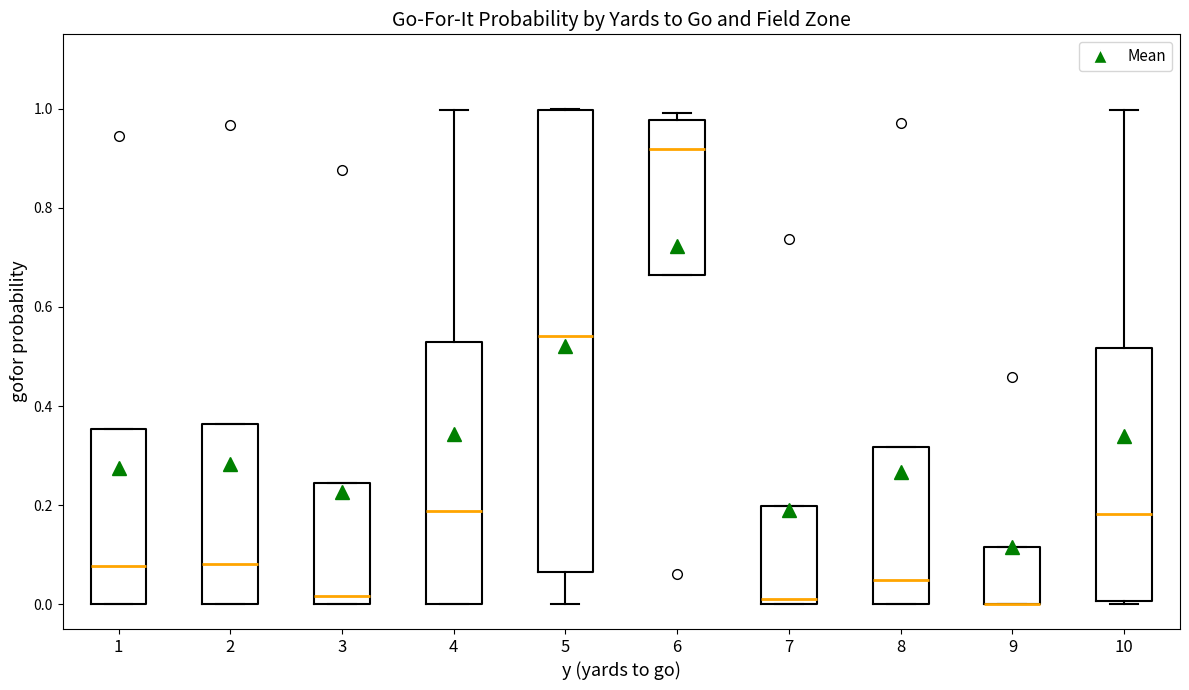

Reading left to right, read every box against the y-axis: the position of its median line, the range the box covers, and the ends of its whiskers. The values are not printed on the chart, so give them approximately, as read against the axis.

1: median 0.08, box 0.00 to 0.36, whiskers 0.00 to 0.36
2: median 0.08, box 0.00 to 0.36, whiskers 0.00 to 0.36
3: median 0.02, box 0.00 to 0.24, whiskers 0.00 to 0.24
4: median 0.18, box 0.00 to 0.52, whiskers 0.00 to 1.00
5: median 0.54, box 0.06 to 1.00, whiskers 0.00 to 1.00
6: median 0.92, box 0.66 to 0.98, whiskers 0.66 to 1.00
7: median 0.00 (just above the box's lower edge), box 0.00 to 0.20, whiskers 0.00 to 0.20
8: median 0.04, box 0.00 to 0.32, whiskers 0.00 to 0.32
9: median 0.00 (drawn on the box's lower edge), box 0.00 to 0.12, whiskers 0.00 to 0.12
10: median 0.18, box 0.00 to 0.52, whiskers 0.00 to 1.00